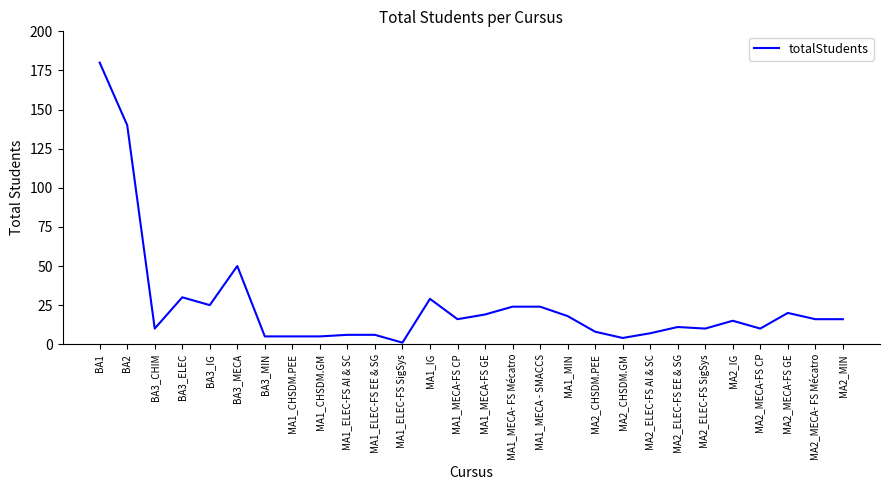

True or false: the data shows 10 at MA2_MECA-FS CP.

True